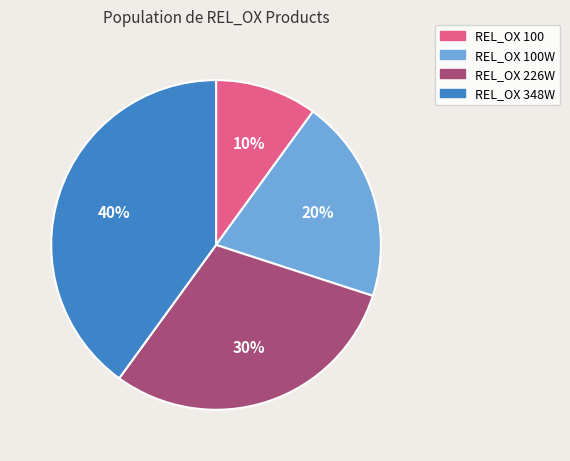

Is it true that REL_OX 348W is 40% of the pie?

True